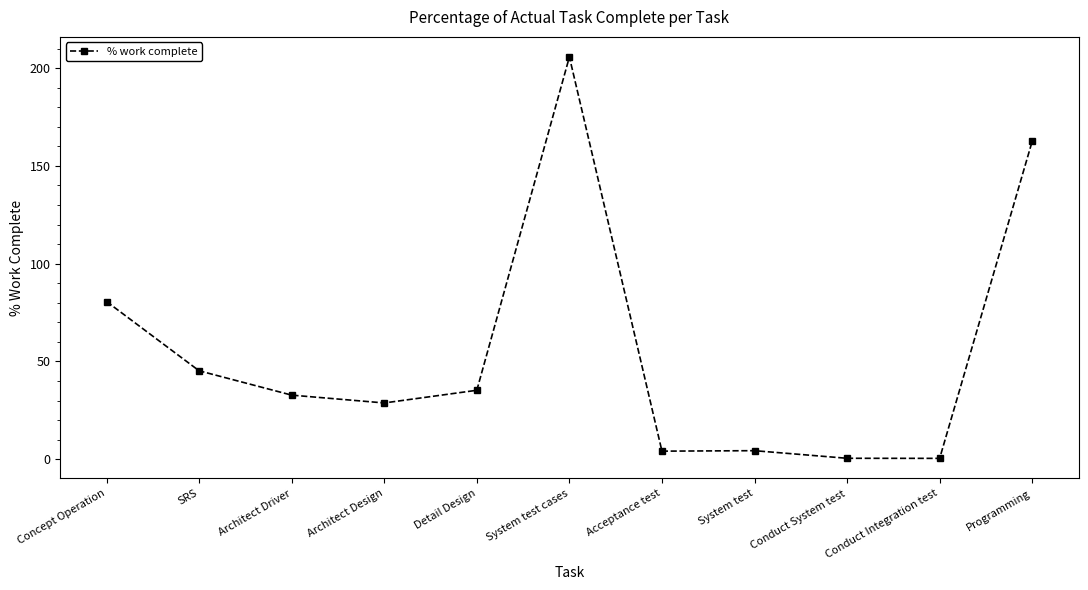

How many series are shown in this chart?

1